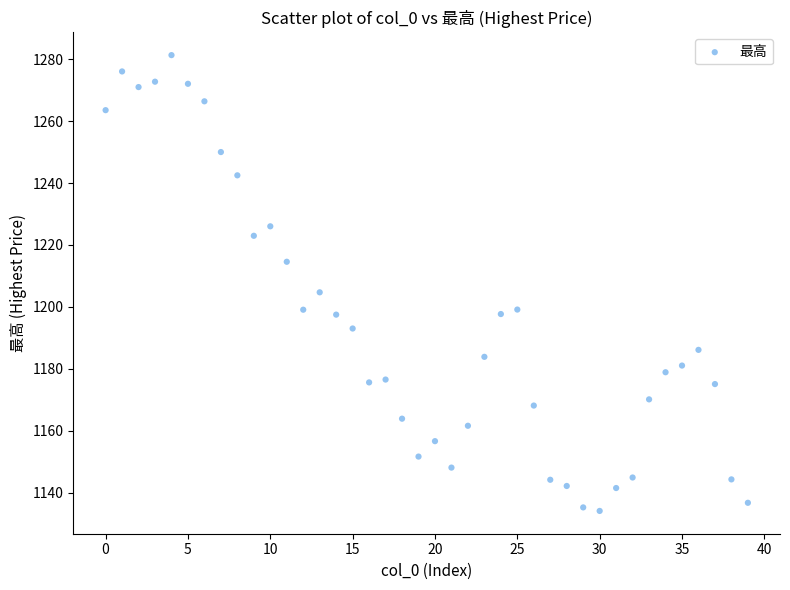

What is the range of Y values (max minus min)?

147.2